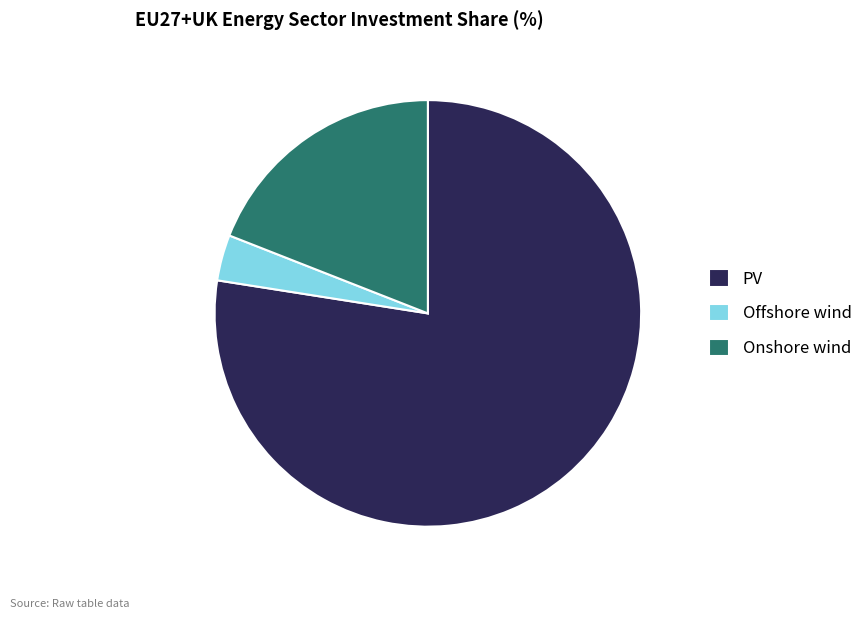

Is it true that Onshore wind is 19% of the pie?

True